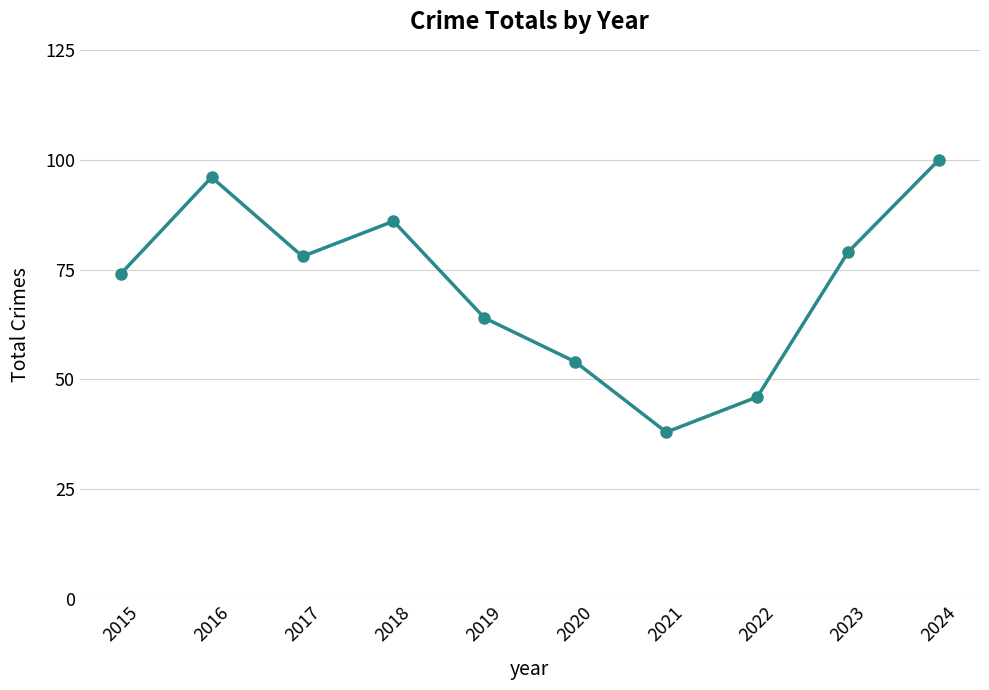

How many points are lower than both their immediate neighbors (excluding endpoints)?

2